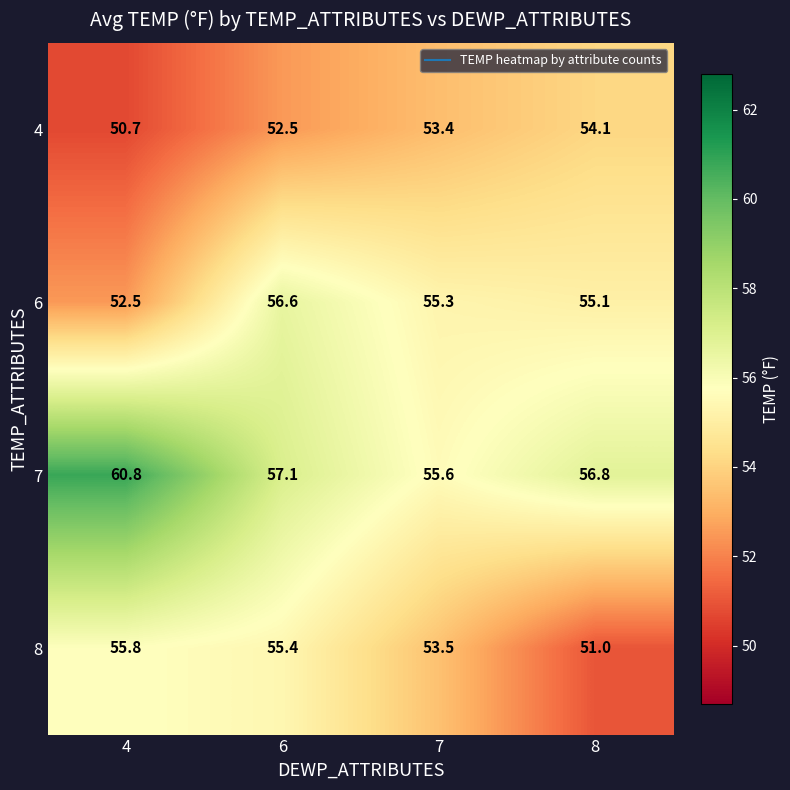

The value of 6 at 6 is 98.5. True or false?

False